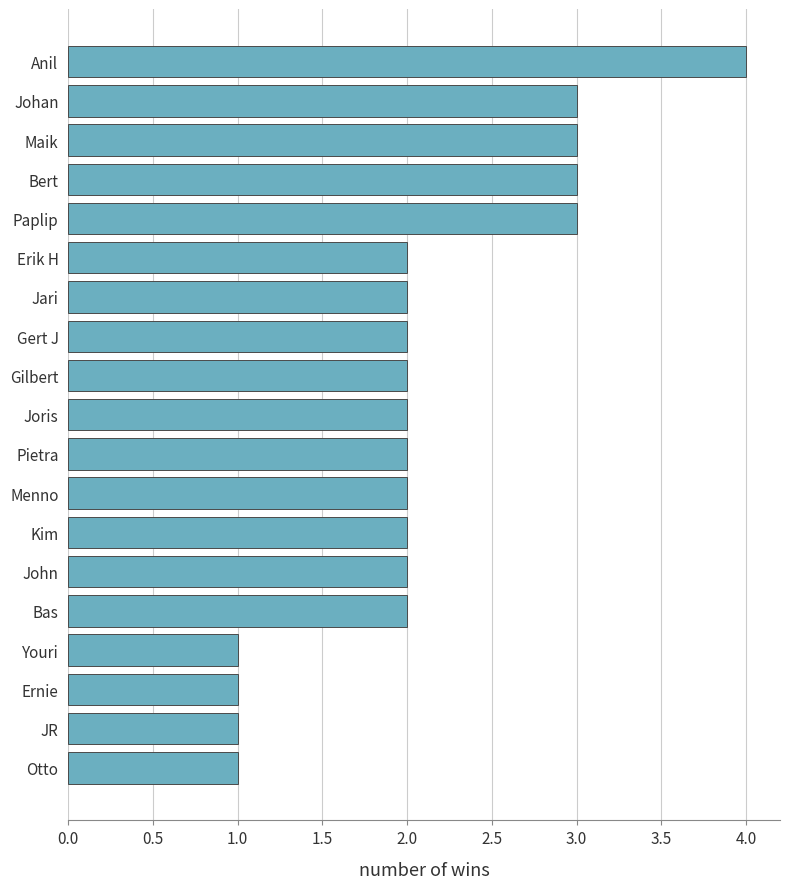

What is the label of the 6th bar from the top?

Erik H